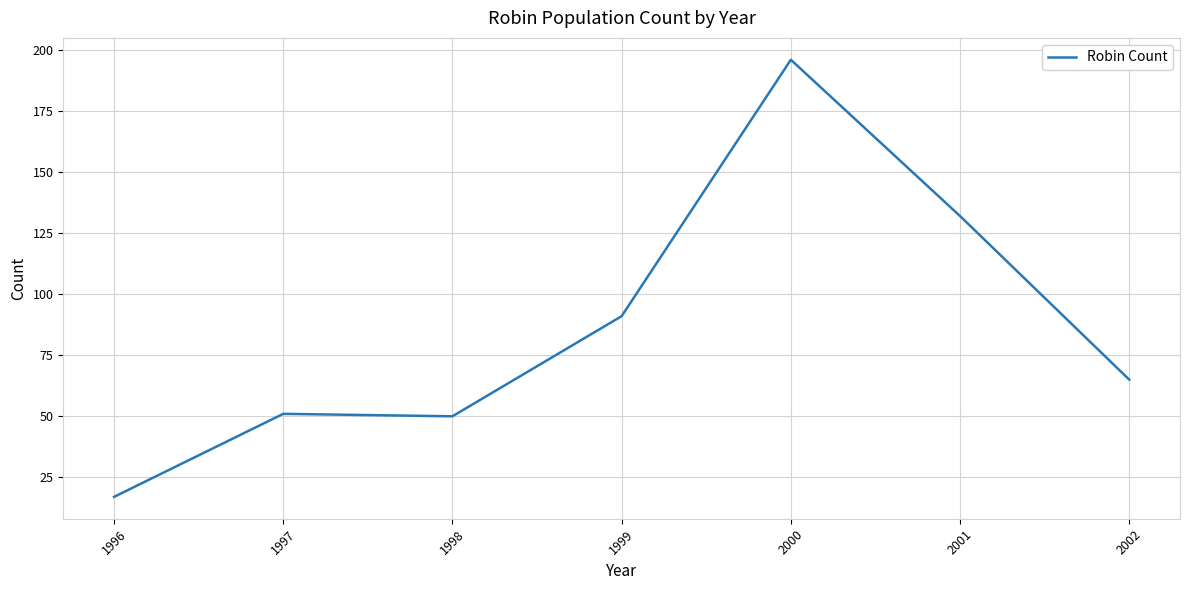

What is the difference between the maximum and minimum values?

179